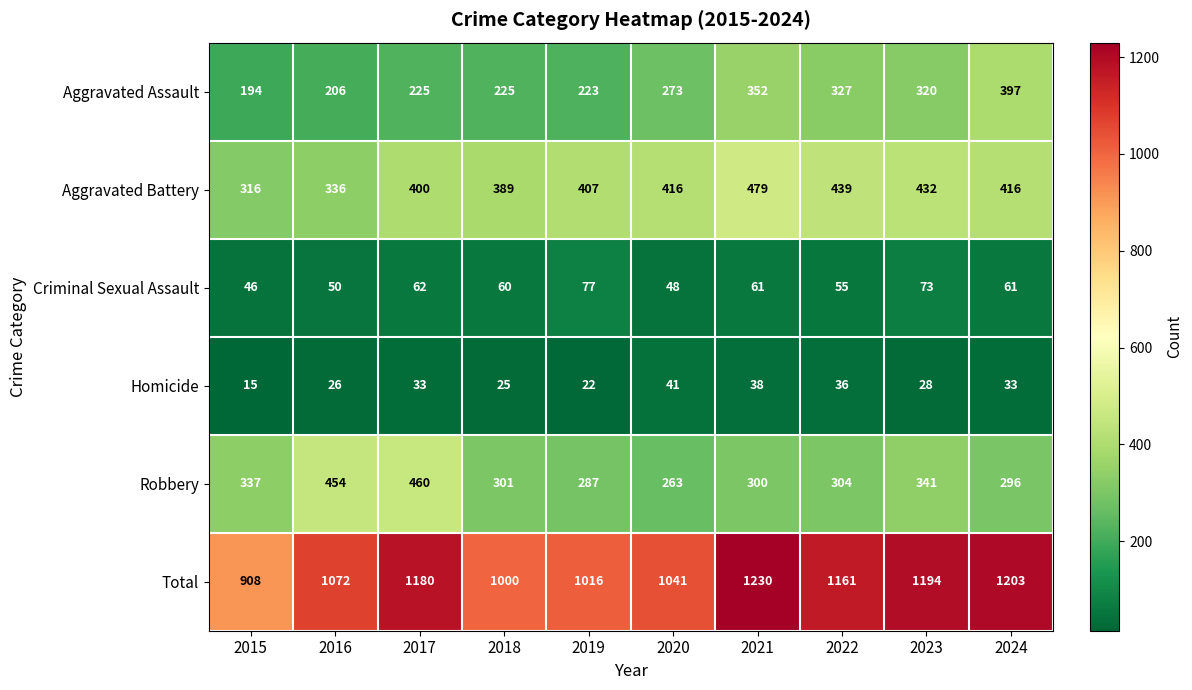

The value of Robbery at 2021 is 300. True or false?

True